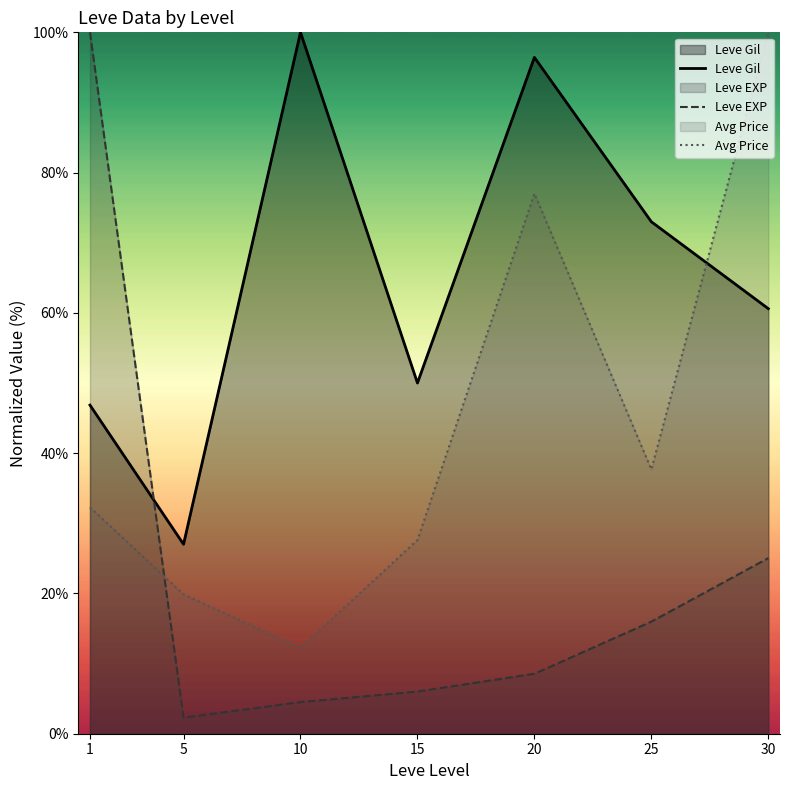

What is the difference between the second highest and minimum values in the Avg Price series?

64.8